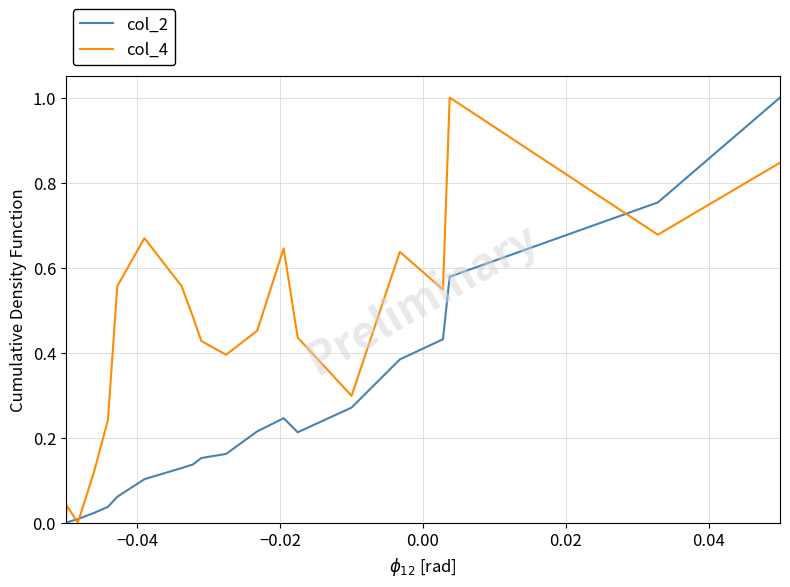

What is the maximum value for col_4?

1.0